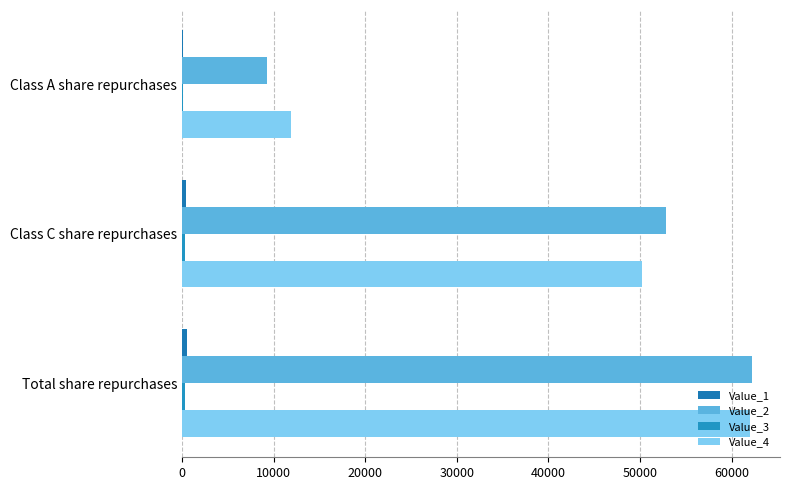

How many categories are shown in the chart?

3